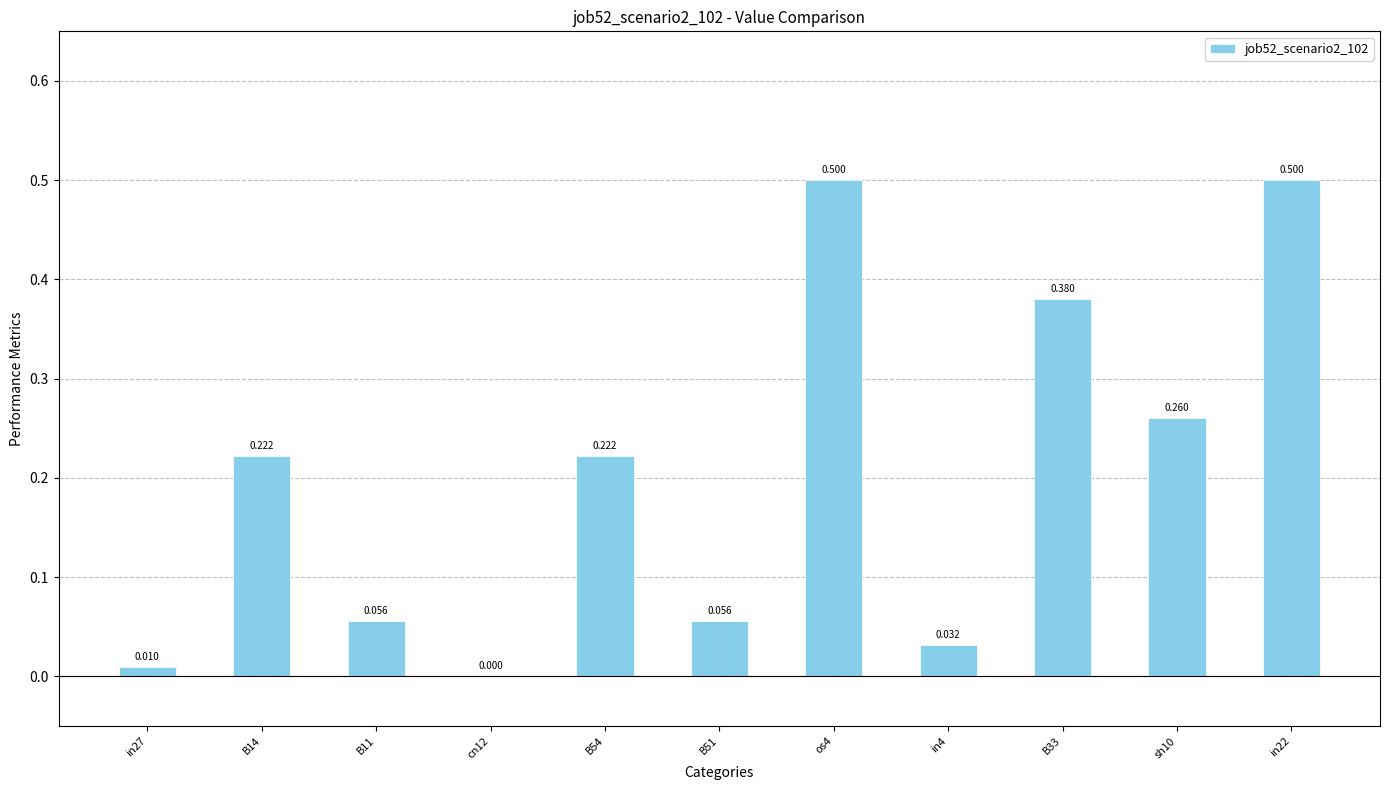

Count the number of data series in this chart.

1